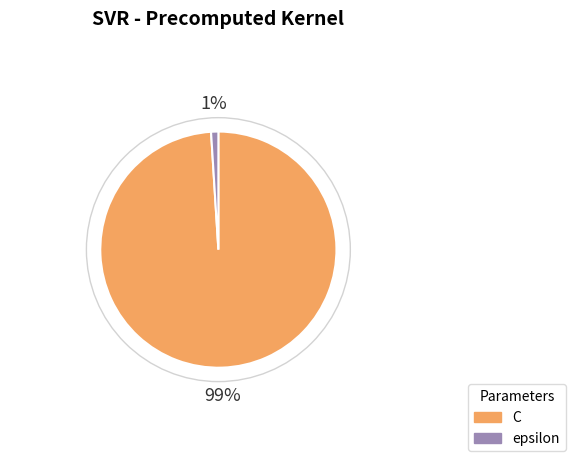

How many segments does this pie chart have?

2